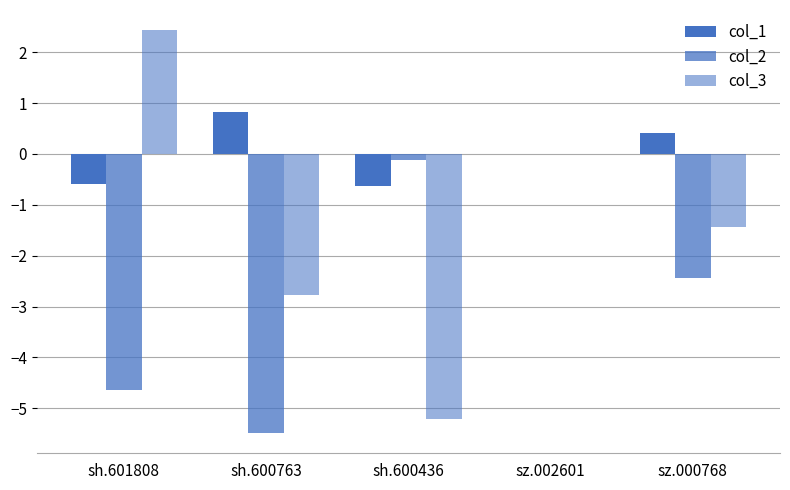

Reading left to right, what are all the values shown in this chart?

col_1: sh.601808=-0.6	sh.600763=0.8	sh.600436=-0.6	sz.002601=0.0	sz.000768=0.4
col_2: sh.601808=-4.6	sh.600763=-5.5	sh.600436=-0.1	sz.002601=0.0	sz.000768=-2.4
col_3: sh.601808=2.4	sh.600763=-2.8	sh.600436=-5.2	sz.002601=0.0	sz.000768=-1.4